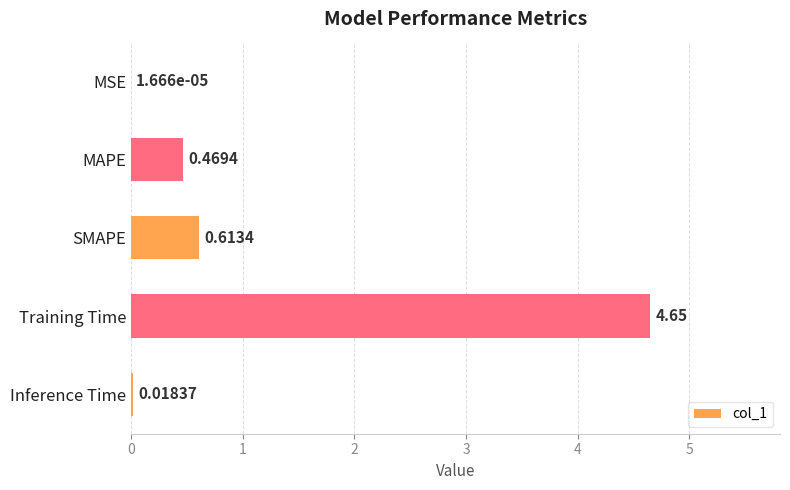

Which label corresponds to the largest value in the chart?

Training Time